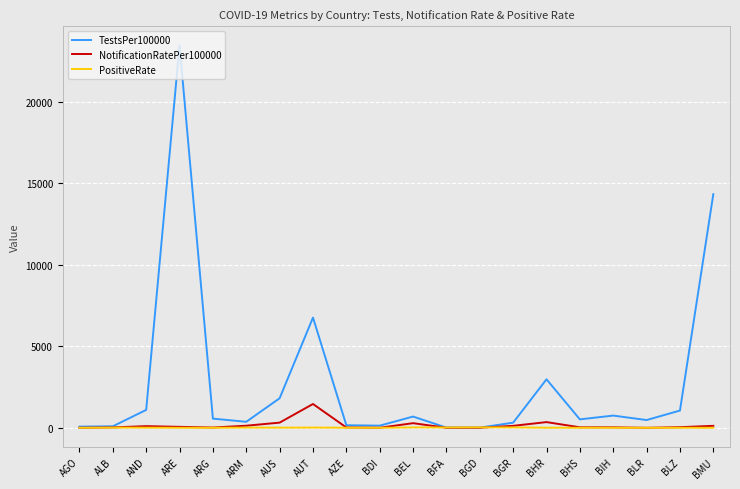

What value does the PositiveRate series have at AND?

9.2